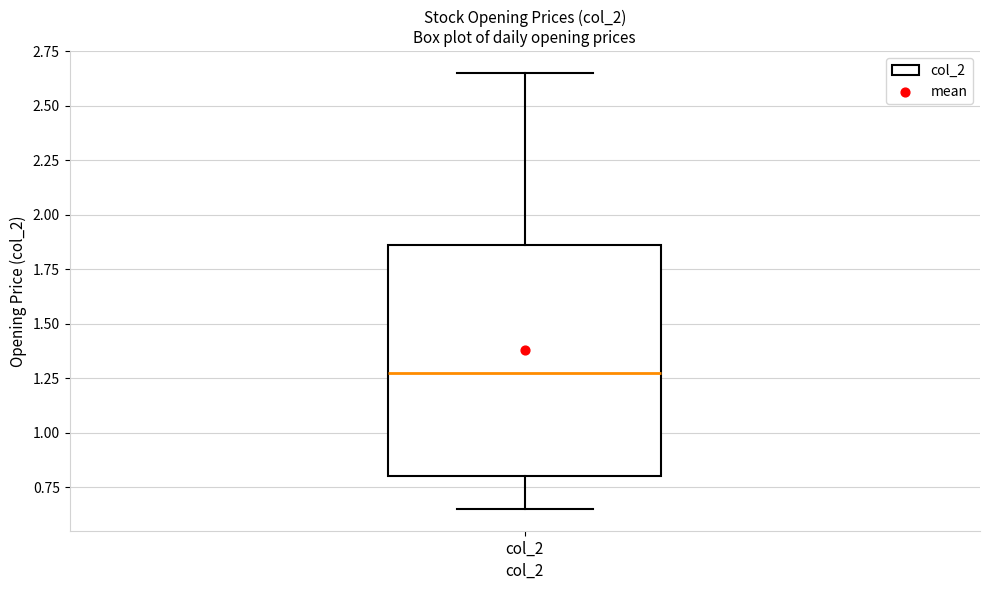

Read this box plot against the y-axis: the position of the median line, the range covered by the box, and the ends of both whiskers. The values are not printed on the chart, so give them approximately, as read against the axis.

median 1.30, box 0.80 to 1.85, whiskers 0.65 to 2.65